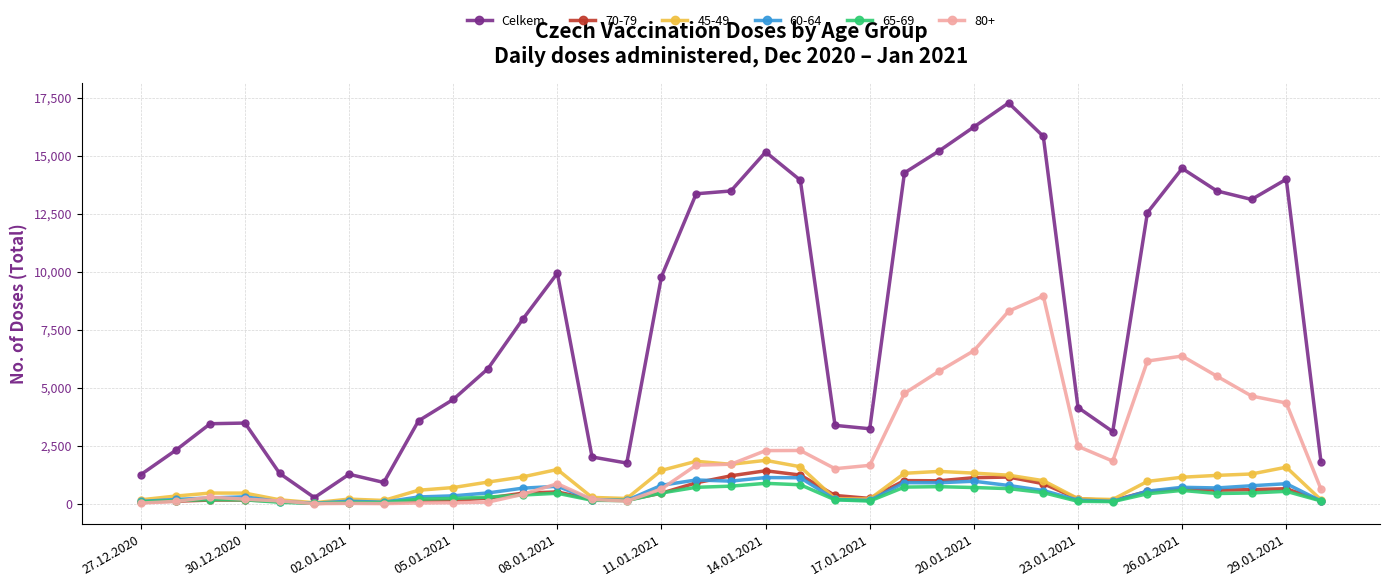

What is the maximum value shown in the chart?

17271